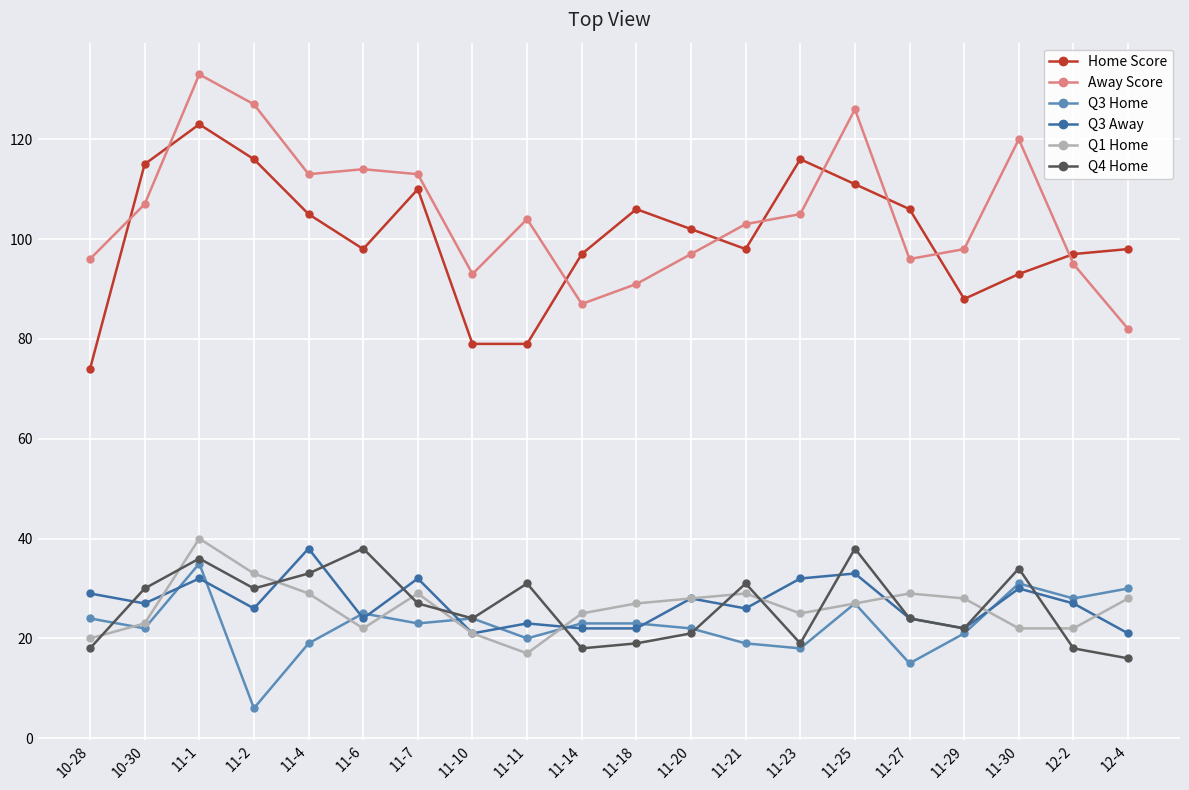

The value of Q4 Home at 11-14 is 18. True or false?

True